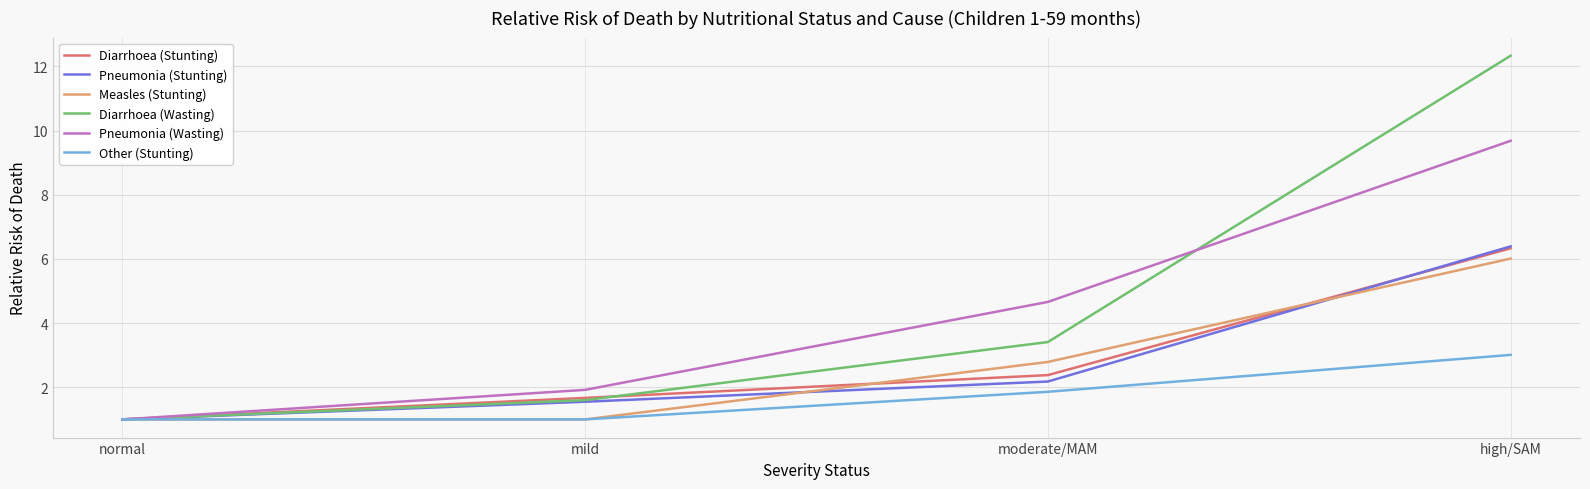

Reading left to right, extract all data points from this chart.

Diarrhoea (Stunting): normal=1.0	mild=1.7	moderate/MAM=2.4	high/SAM=6.3
Pneumonia (Stunting): normal=1.0	mild=1.6	moderate/MAM=2.2	high/SAM=6.4
Measles (Stunting): normal=1.0	mild=1.0	moderate/MAM=2.8	high/SAM=6.0
Diarrhoea (Wasting): normal=1.0	mild=1.6	moderate/MAM=3.4	high/SAM=12.3
Pneumonia (Wasting): normal=1.0	mild=1.9	moderate/MAM=4.7	high/SAM=9.7
Other (Stunting): normal=1.0	mild=1.0	moderate/MAM=1.9	high/SAM=3.0